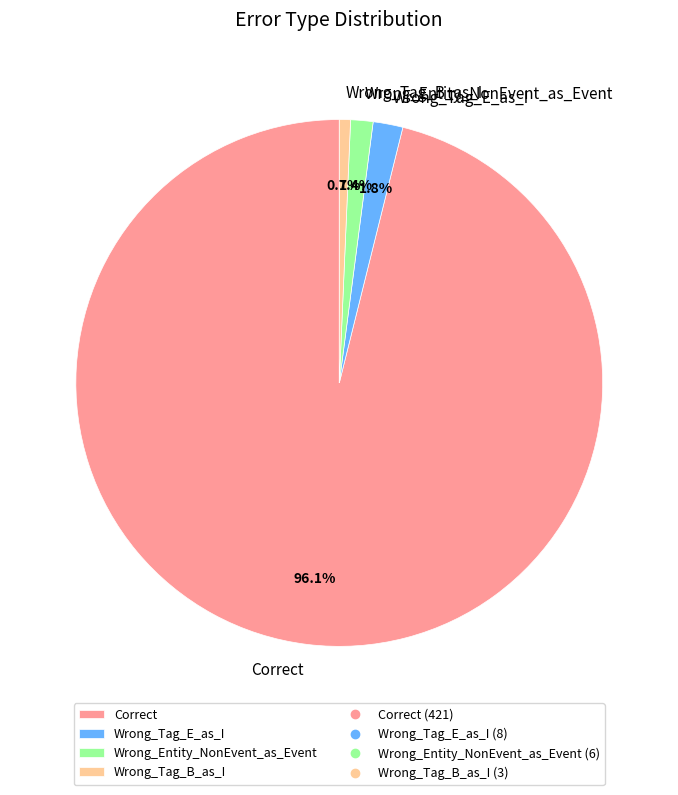

Combined, what portion of the pie is Wrong_Tag_E_as_I and Correct?

97.9%